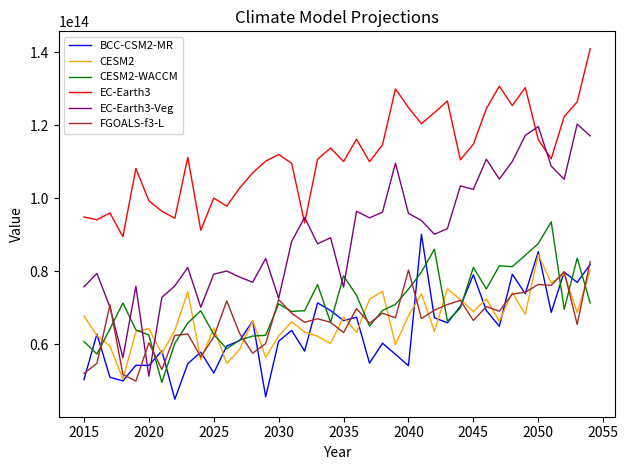

True or false: BCC-CSM2-MR and EC-Earth3 intersect in this chart.

False